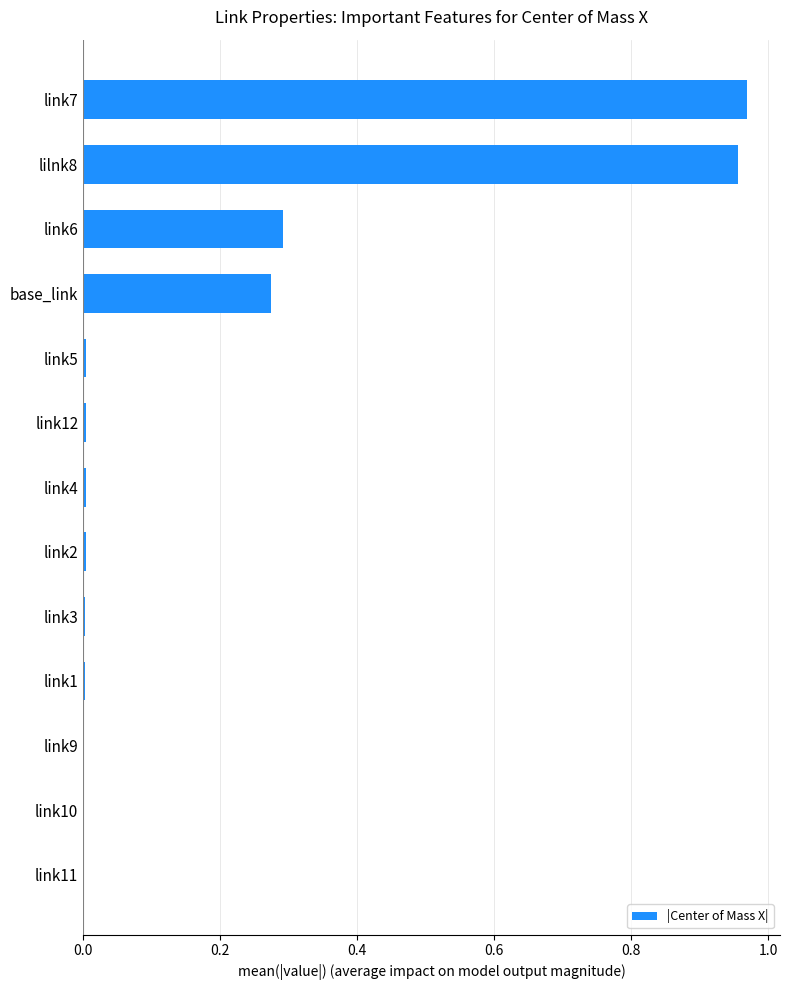

Between link3 and base_link, which is larger?

base_link